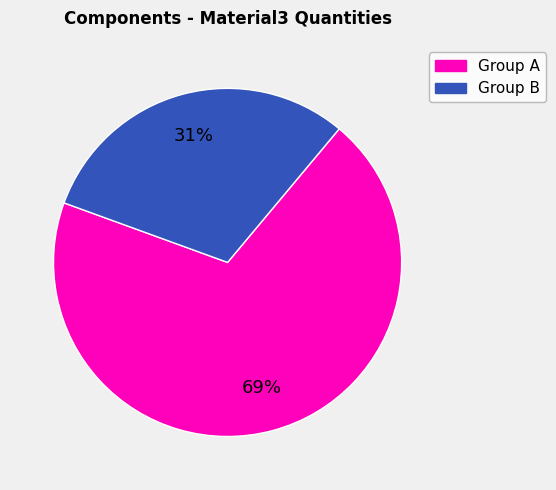

Count the number of slices in the pie.

2